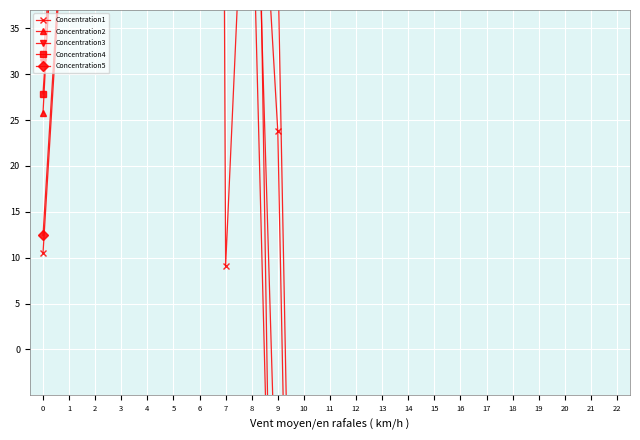

Reading left to right, what are all the values shown in this chart?

Concentration1: 0=10.5	1=57.2	2=174.7	3=207.7	4=199.1	5=157.1	6=632.2	7=9.1	8=72.7	9=23.8	10=-118.1	11=-252.1	12=-311.8	13=-233.7	14=-229.6	15=-141.9	16=-202.5	17=-64.9	18=-97.0	19=-39.7	20=-67.8	21=-76.4	22=-49.9
Concentration2: 0=25.8	1=80.3	2=134.2	3=233.6	4=185.9	5=269.1	6=563.3	7=58.9	8=49.7	9=42.5	10=-105.6	11=-210.2	12=-288.8	13=-289.2	14=-206.5	15=-214.7	16=-168.2	17=-107.5	18=-86.9	19=-55.7	20=-80.9	21=-44.9	22=-11.6
Concentration3: 0=31.3	1=68.6	2=176.2	3=301.2	4=180.8	5=132.7	6=714.3	7=142.0	8=71.5	9=-23.7	10=-134.5	11=-375.2	12=-277.5	13=-339.6	14=-276.7	15=-227.2	16=-198.4	17=-129.9	18=-84.1	19=-98.7	20=-74.1	21=-80.0	22=-49.1
Concentration4: 0=27.9	1=73.2	2=200.0	3=187.9	4=166.8	5=250.6	6=620.1	7=177.8	8=53.4	9=-57.6	10=-53.2	11=-280.7	12=-312.6	13=-333.0	14=-246.1	15=-249.4	16=-132.1	17=-162.1	18=-101.9	19=-104.7	20=-72.6	21=-48.1	22=-55.5
Concentration5: 0=12.4	1=58.9	2=156.4	3=189.7	4=181.4	5=118.7	6=613.7	7=130.8	8=104.4	9=-76.3	10=-78.2	11=-277.8	12=-199.2	13=-335.0	14=-253.6	15=-274.9	16=-103.6	17=-144.2	18=-179.3	19=-56.1	20=-21.8	21=-65.8	22=-50.9